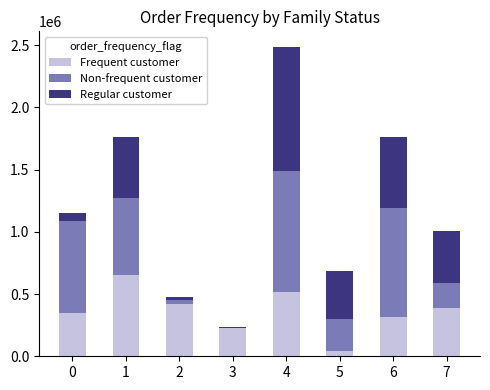

Reading right to left, transcribe the values for Frequent customer.

7=390827	6=314328	5=42264	4=512618	3=223433	2=423989	1=655064	0=346339